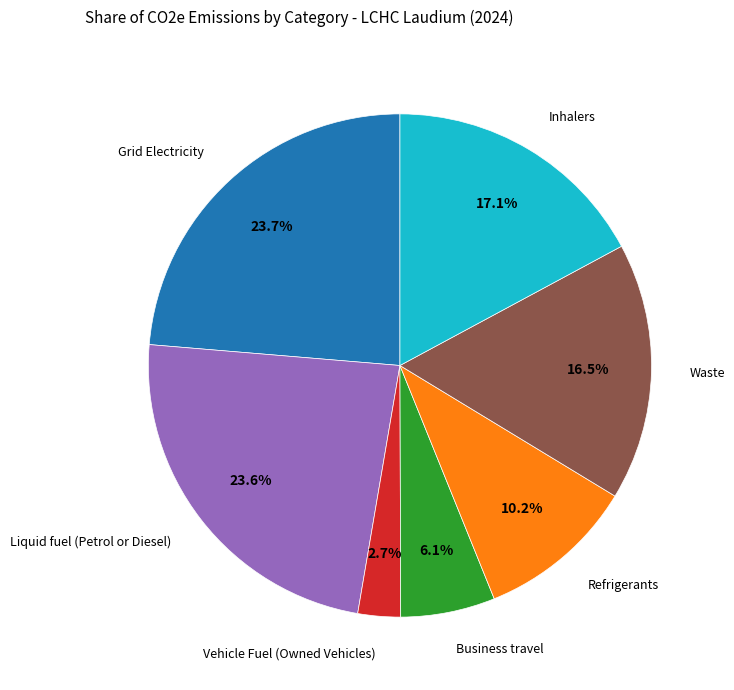

Is there a majority slice in this chart?

No